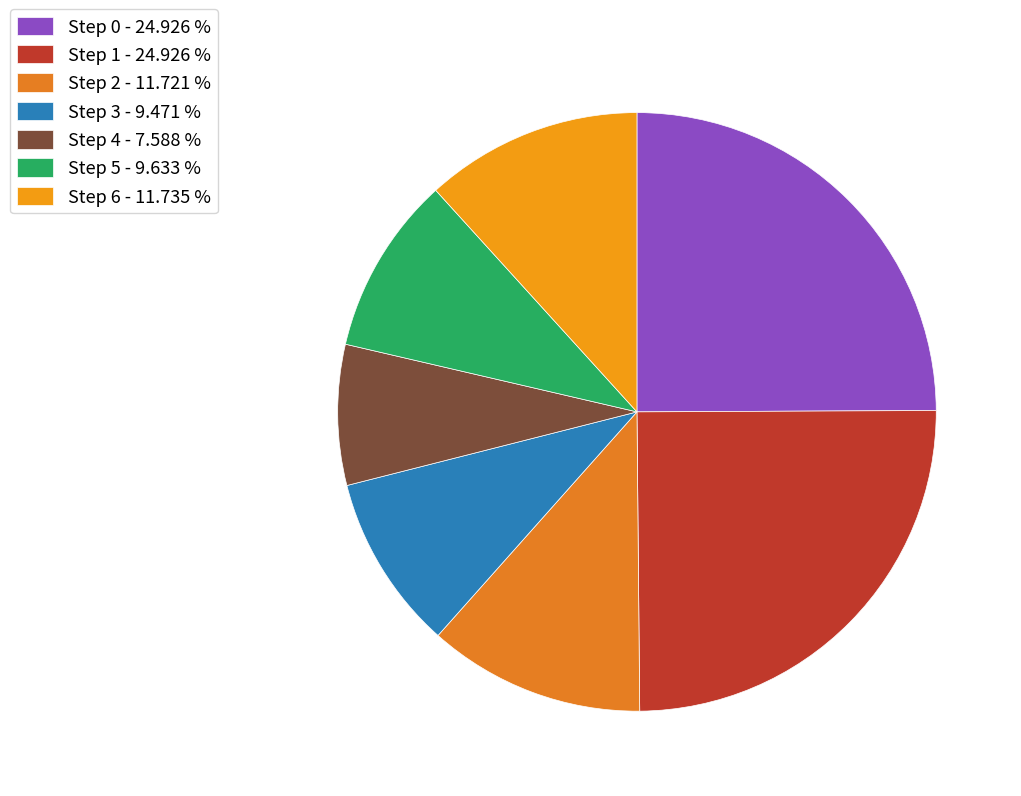

Does Step 0 account for over 50% of the chart?

No